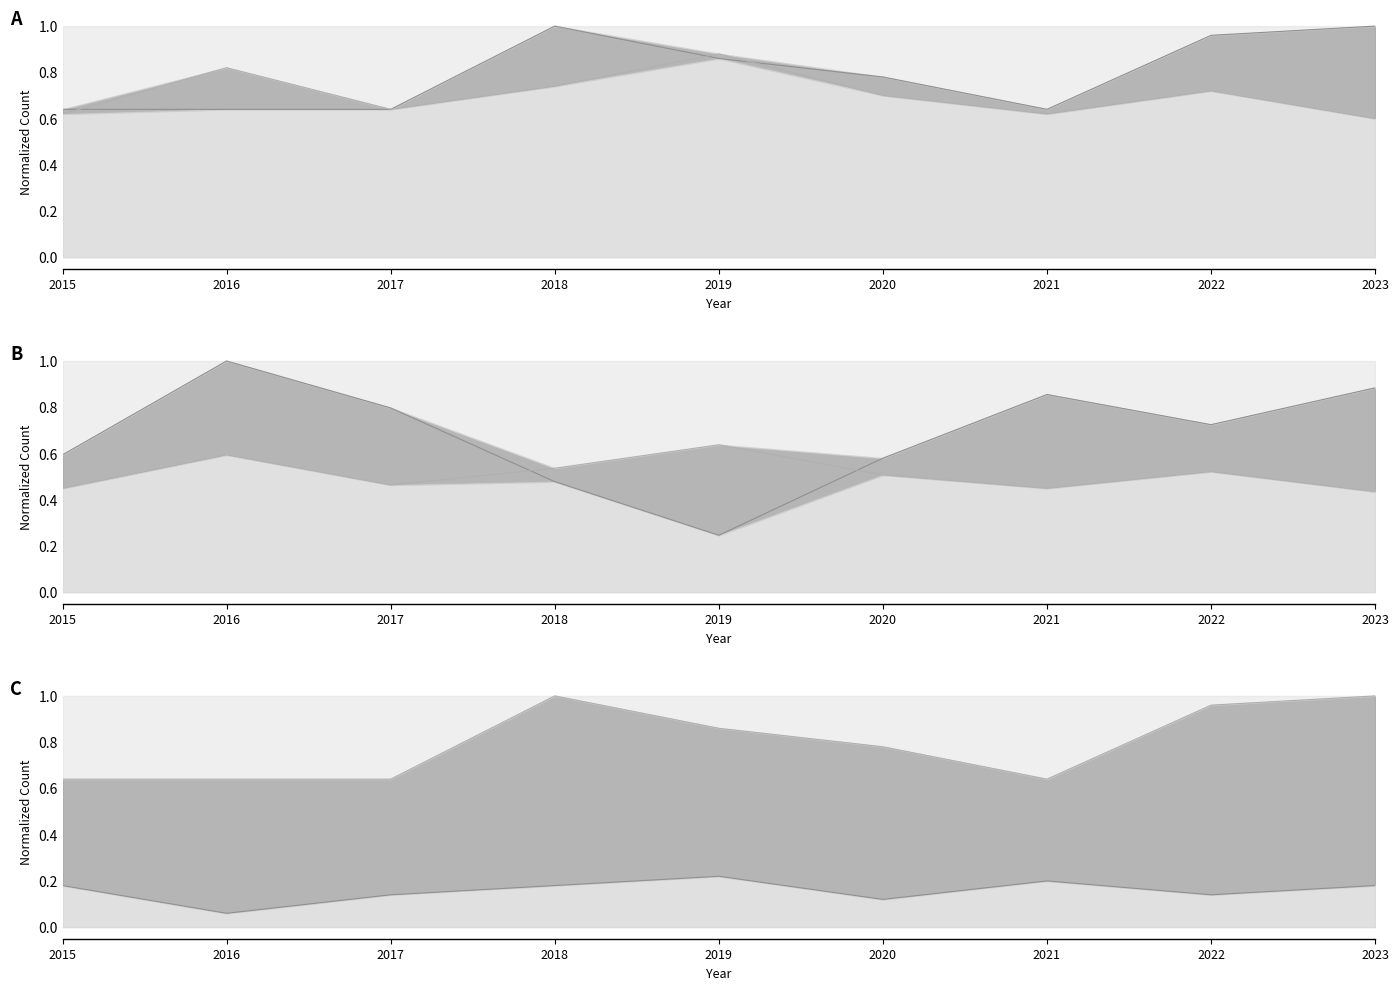

What value does the Criminal Sexual Assault series have at 2019?

0.2